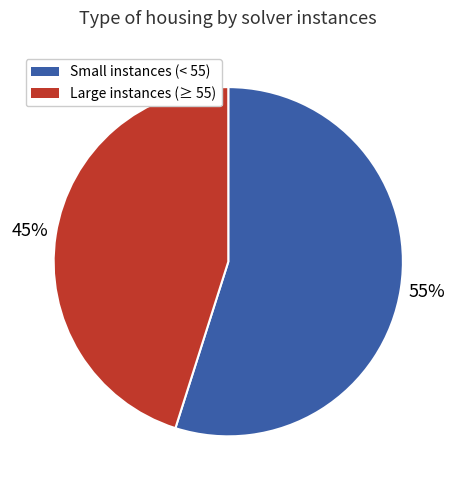

How many segments does this pie chart have?

2